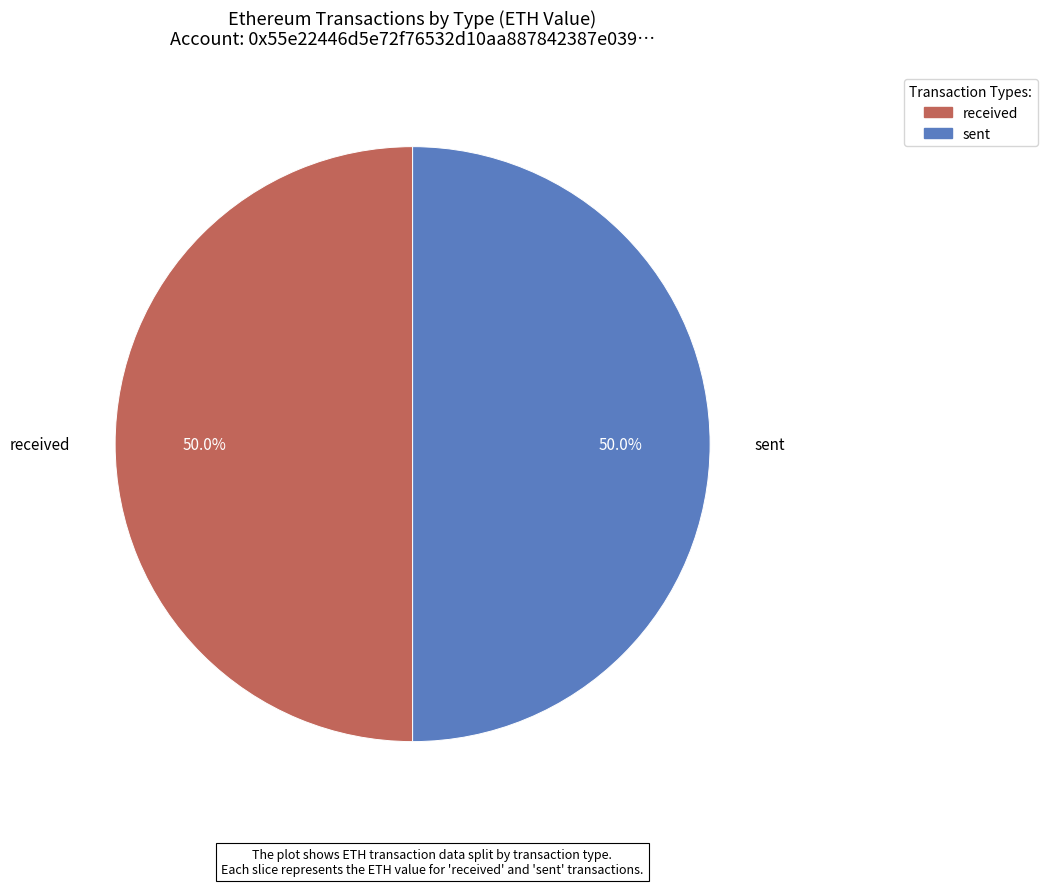

To the nearest percent, what is the combined percentage of sent and received?

100%